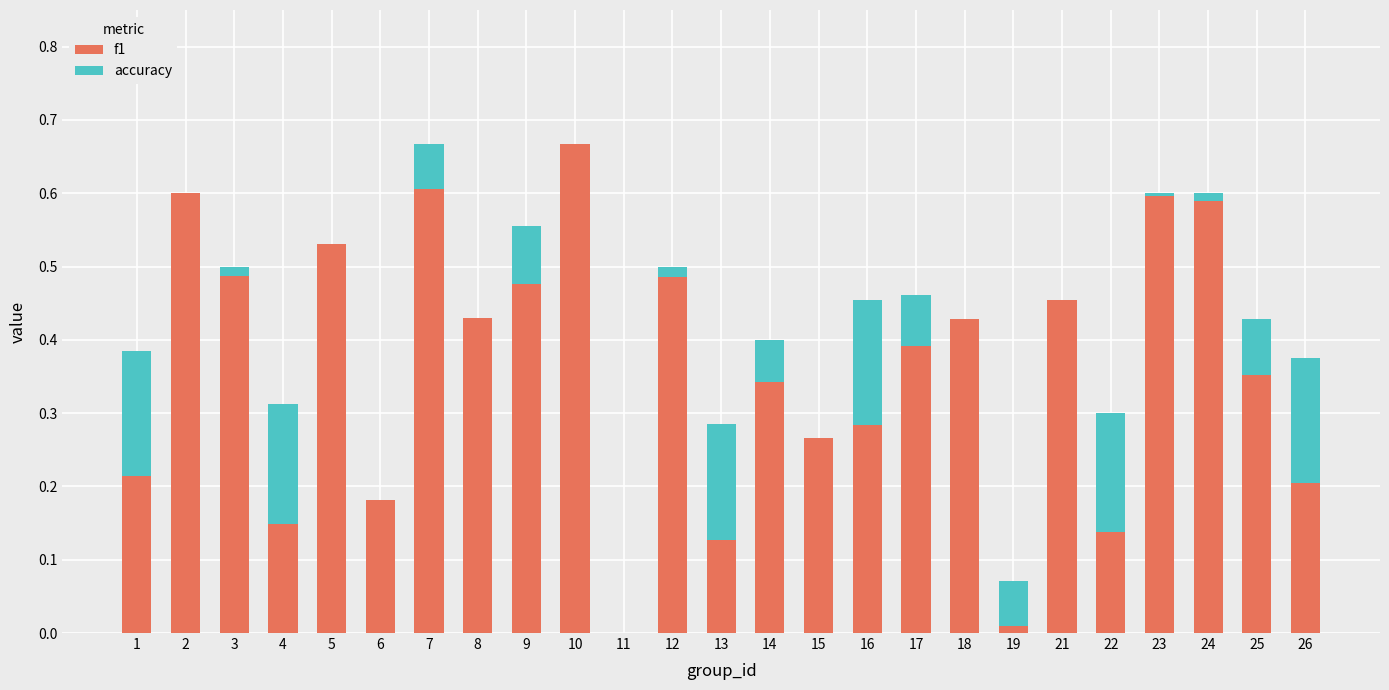

True or false: f1 has a value of 0.2 at 5.

False